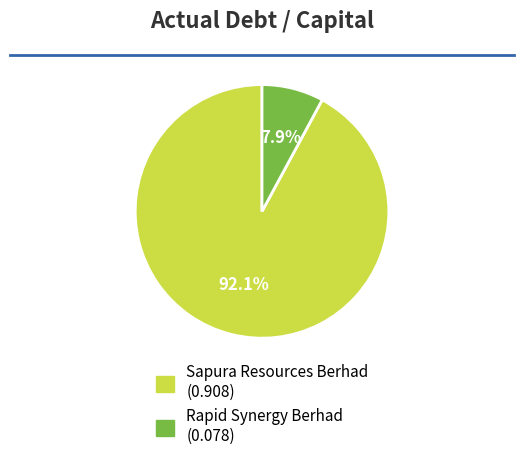

Is it true that Rapid Synergy Berhad is 8% of the pie?

True